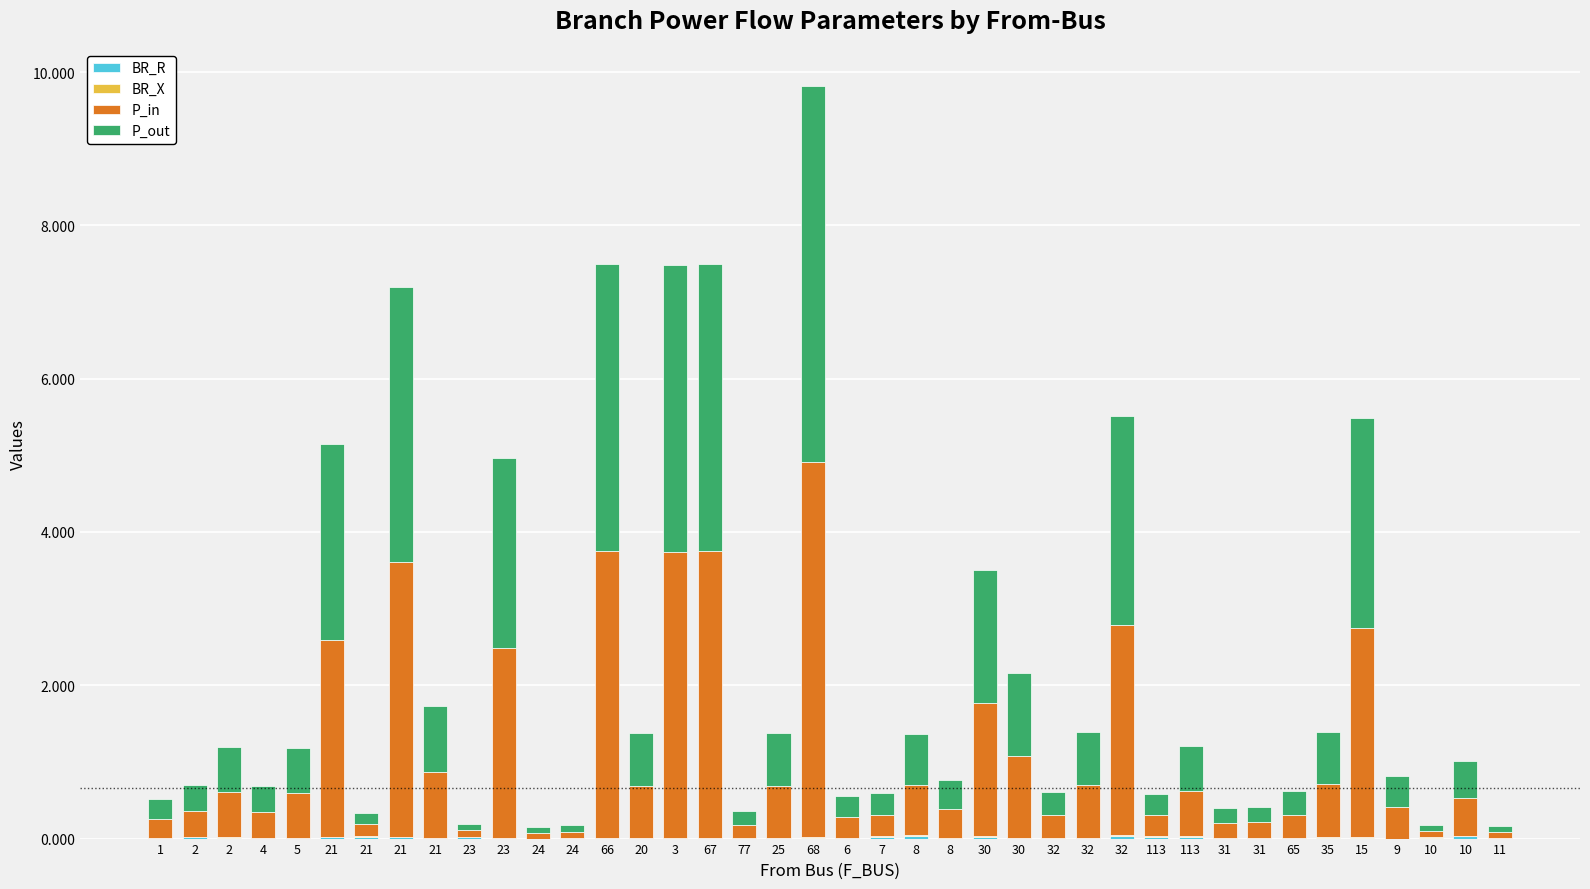

The value of P_out at 23 is 0.1. True or false?

True